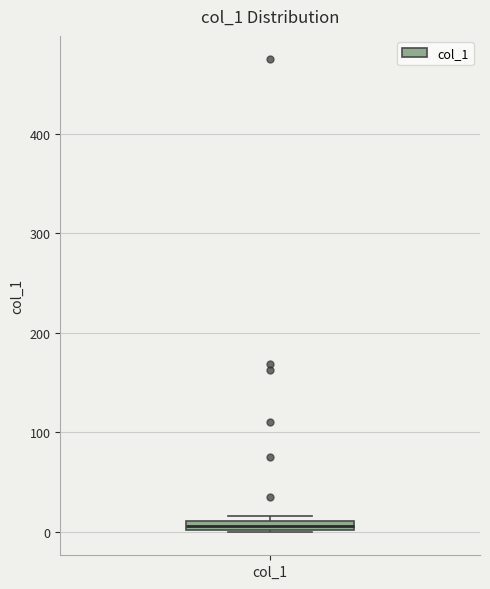

Where is the lower edge of the box for col_1 on the y-axis? The values are not printed on the chart, so give them approximately, as read against the axis.

0